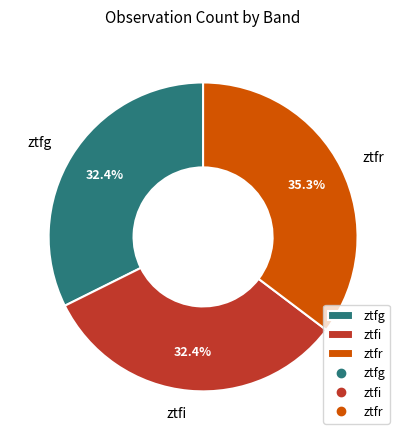

Is ztfr the majority of the pie?

No